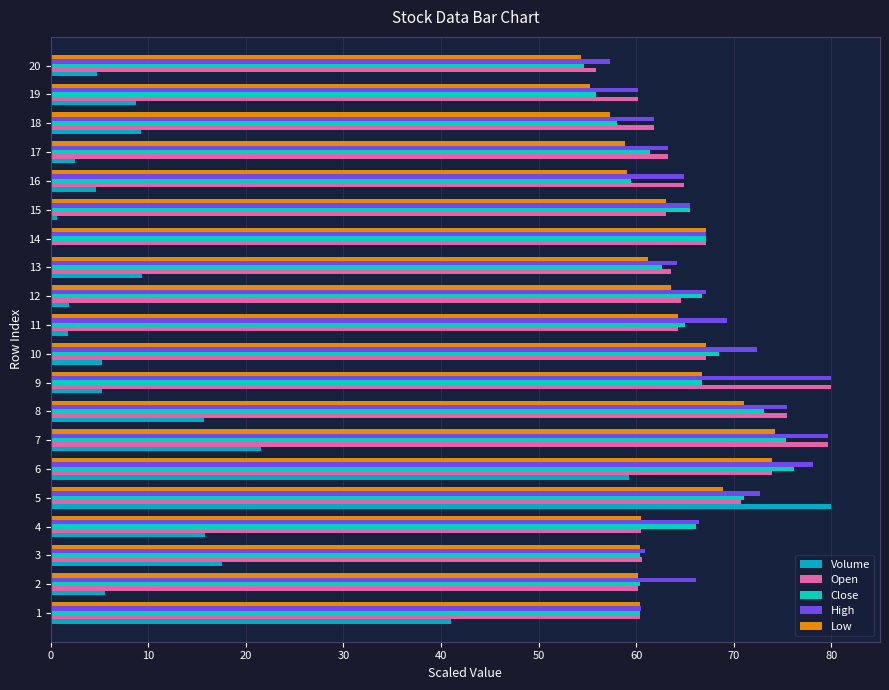

What is the highest value of the Open series?

80.0